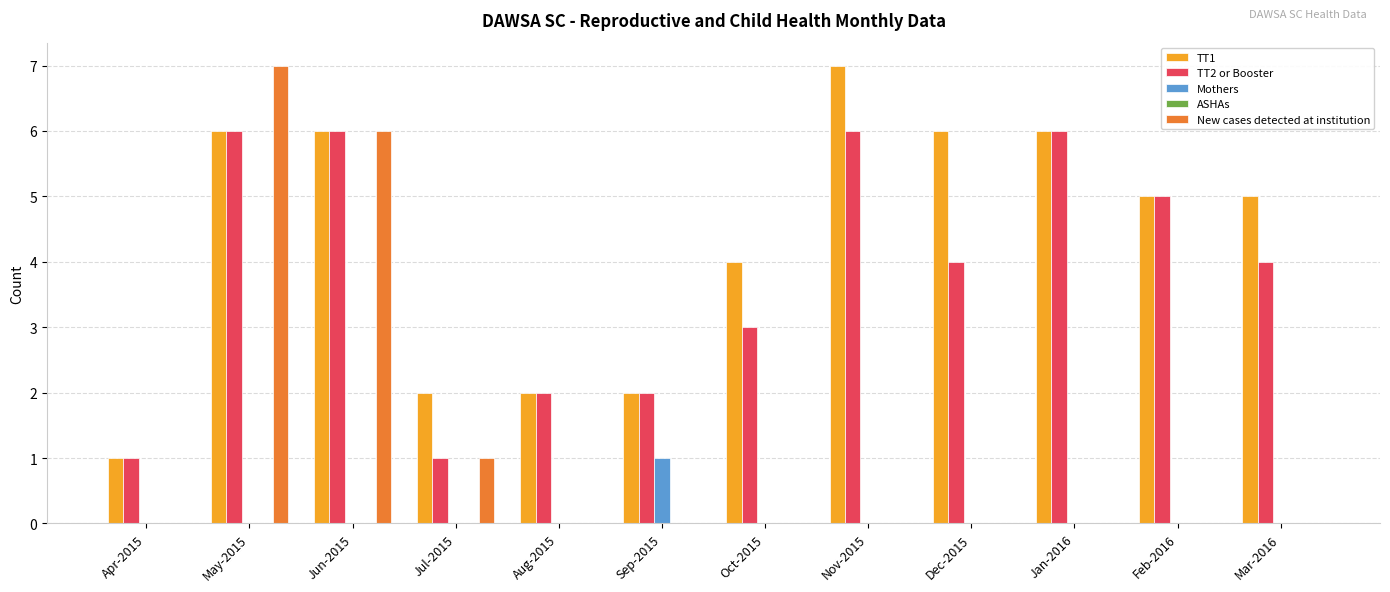

How many groups of bars are there?

12